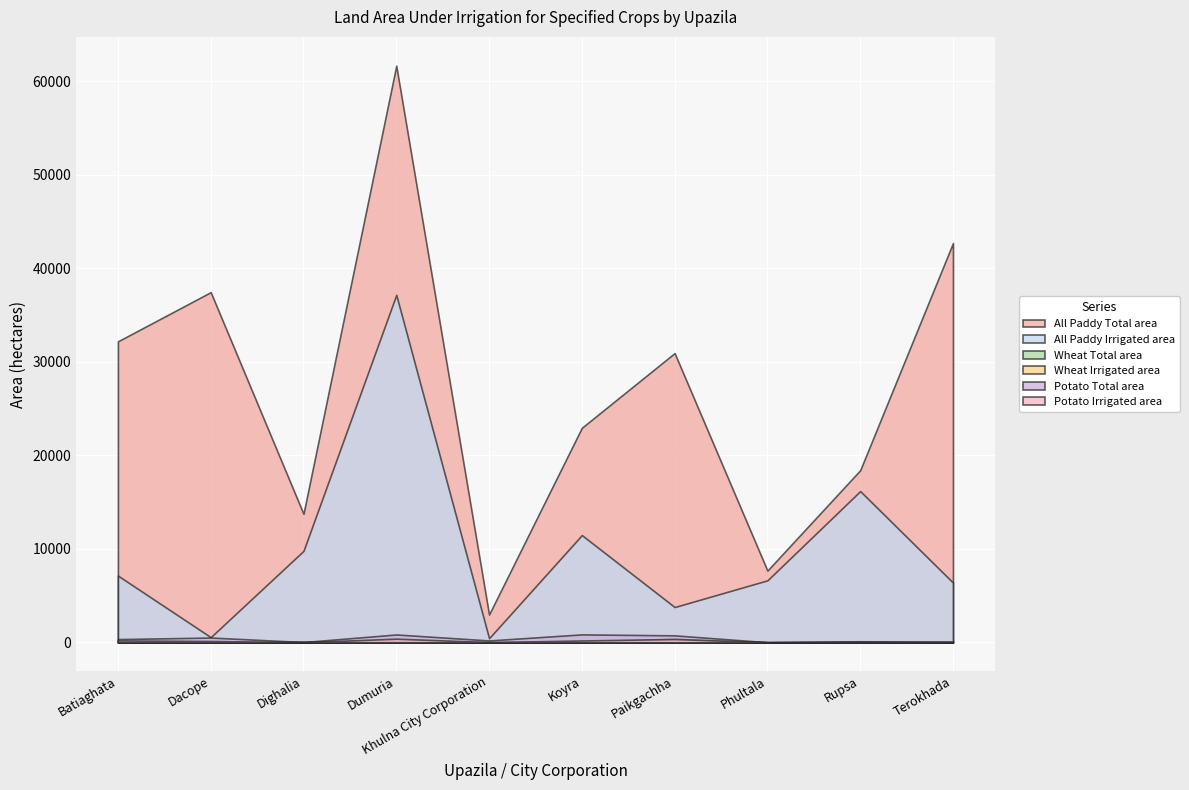

True or false: All Paddy Irrigated area and Wheat Irrigated area intersect in this chart.

False